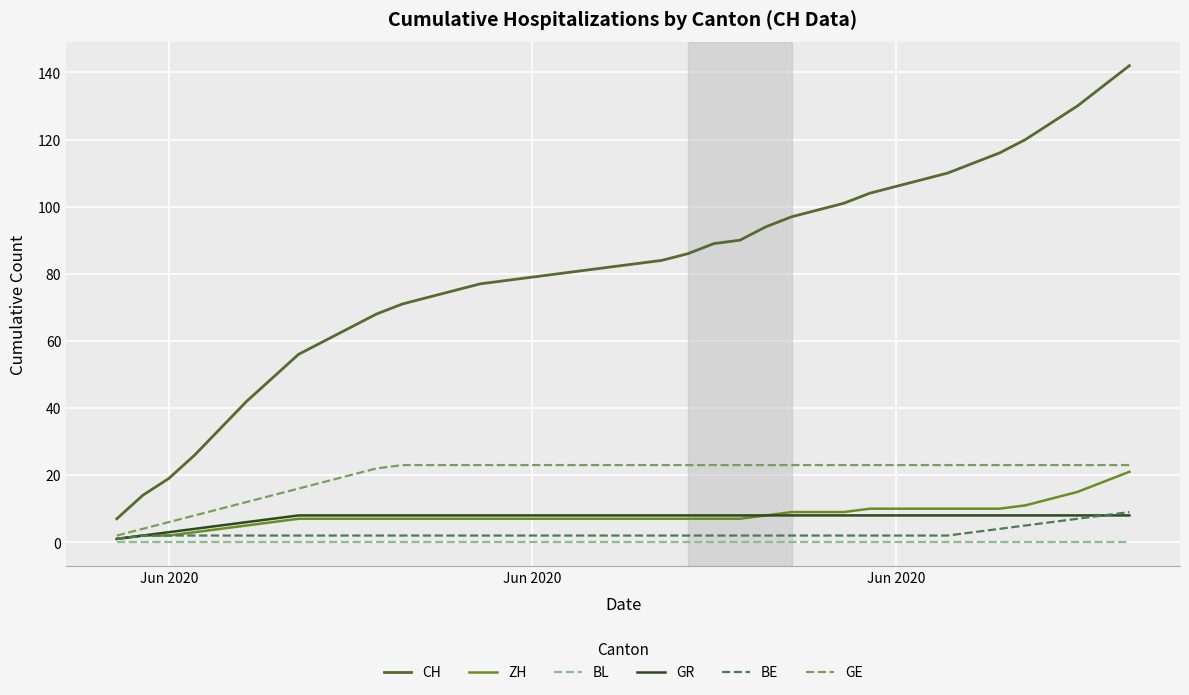

What is the average value of the ZH series?

8